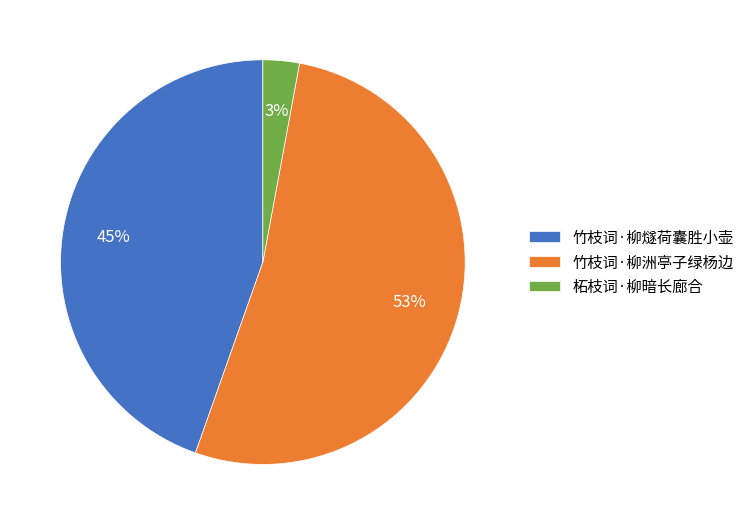

How many slices are in this pie chart?

3